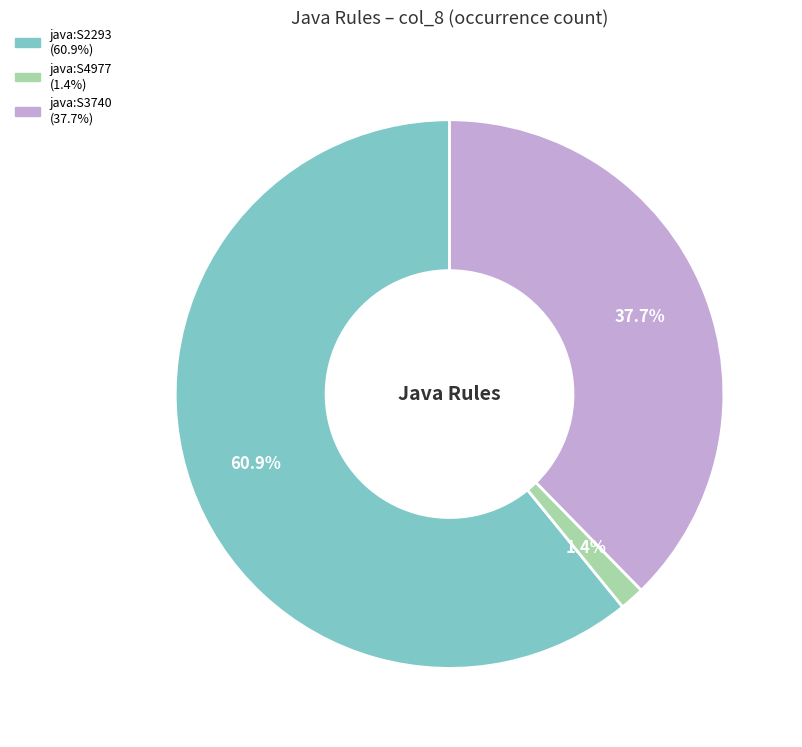

Does any single category account for the majority?

Yes